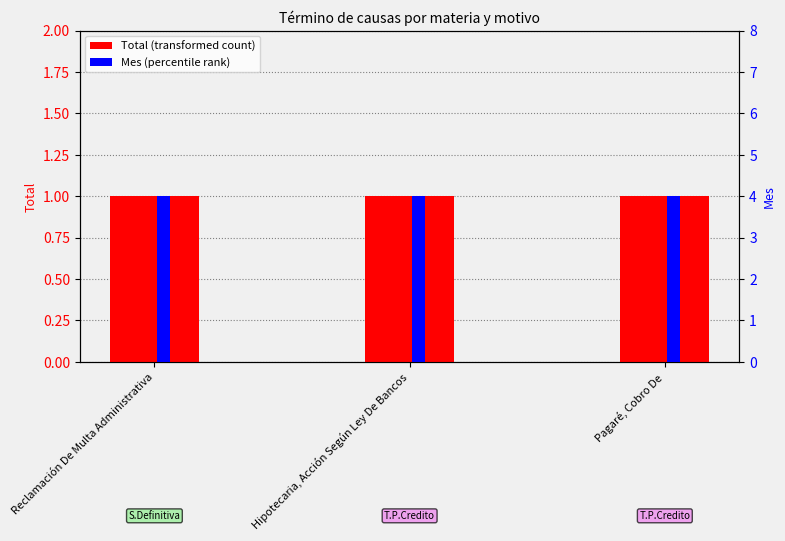

How many bars are there in each group?

2